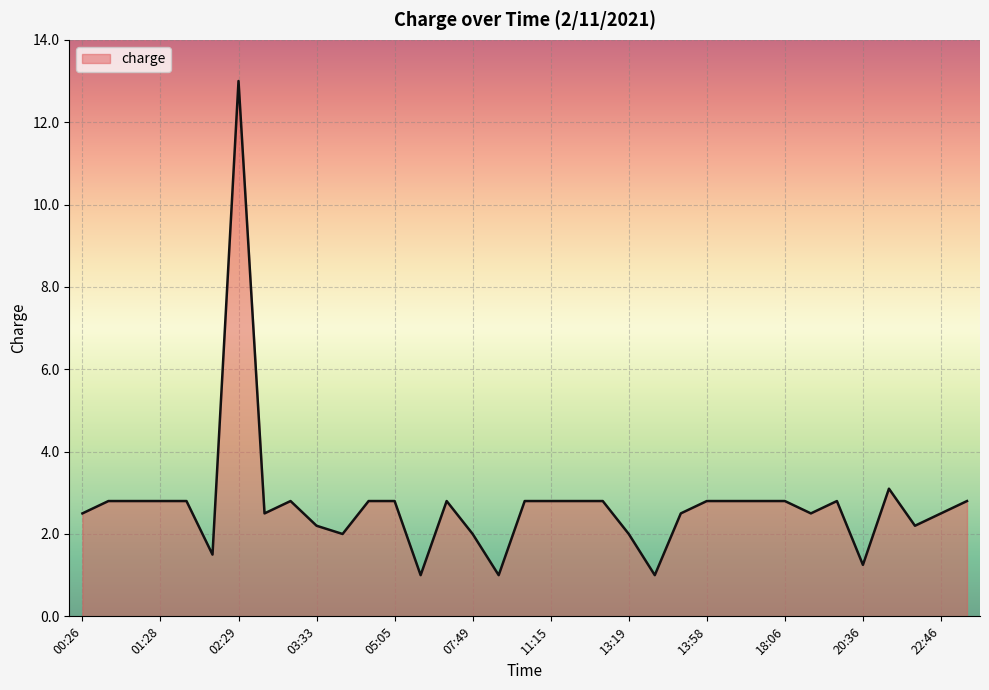

How many lines are shown in the chart?

1